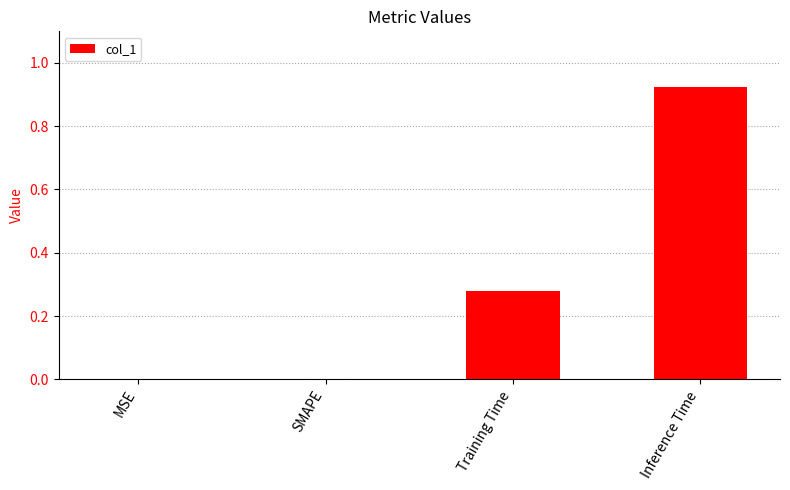

Between MSE and Training Time, which is larger?

Training Time